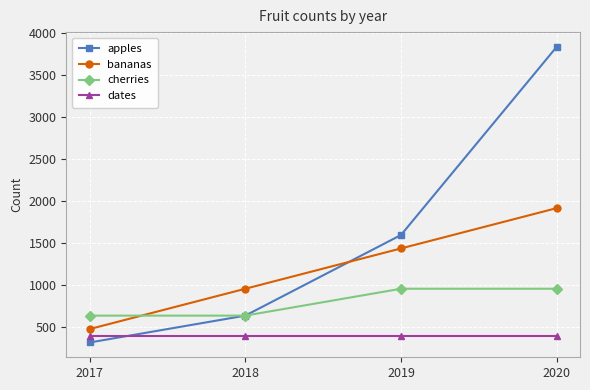

True or false: dates and bananas cross at least once.

False